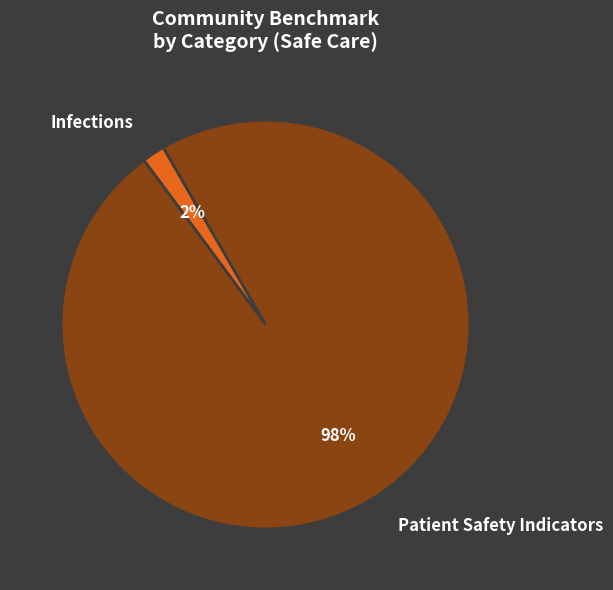

To the nearest percent, what portion does Patient Safety Indicators represent?

98%